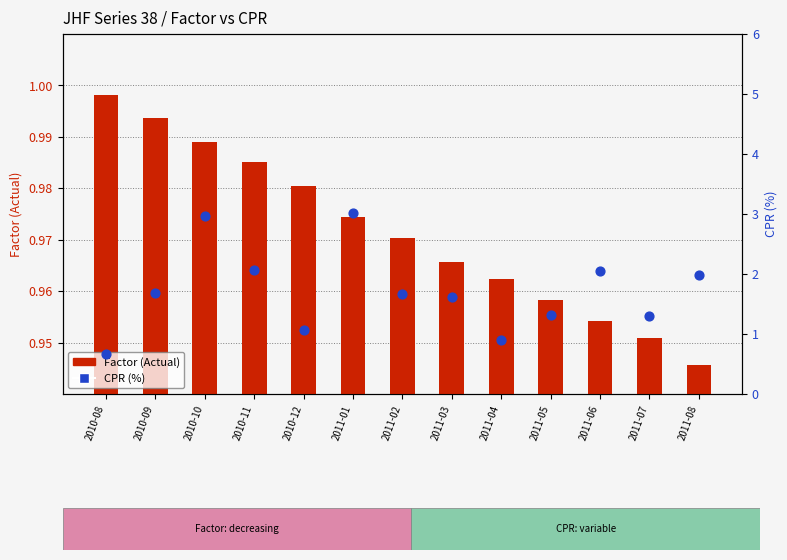

Which series contains the highest Y value?

CPR (%)